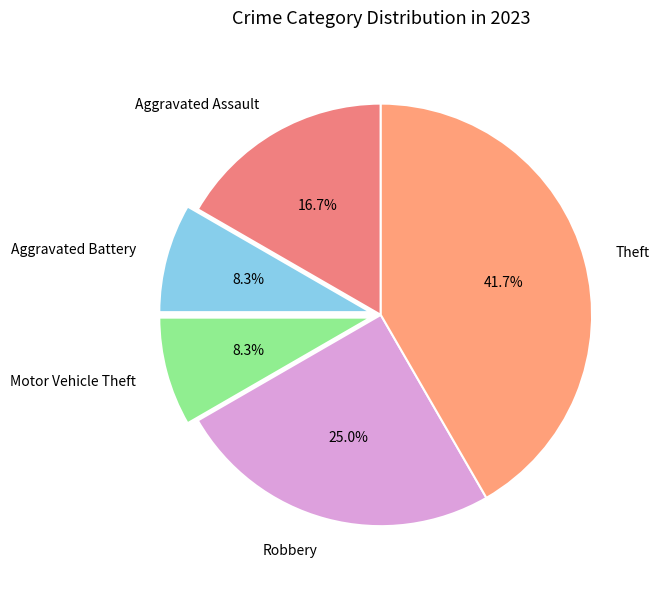

Which slice is the largest?

Theft